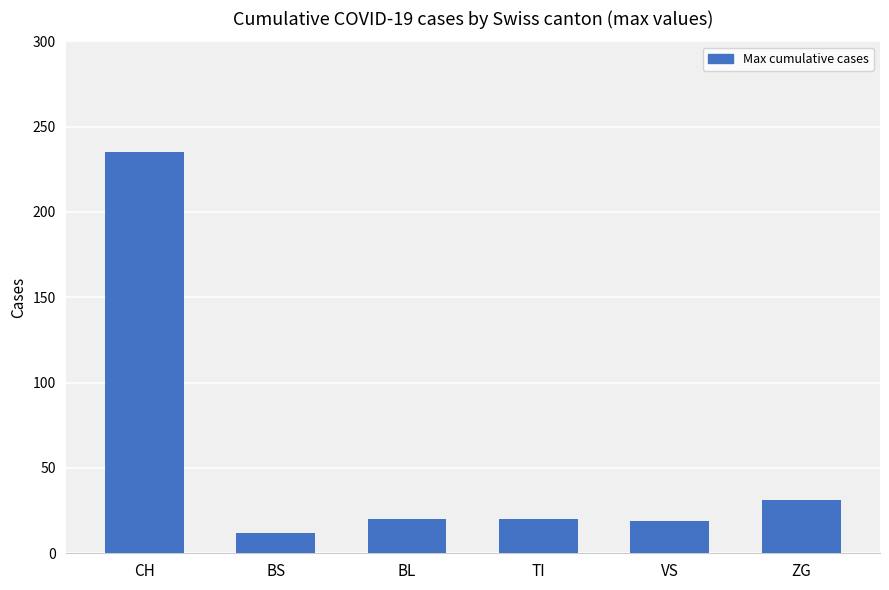

What is the value of the 6th bar from the left?

31